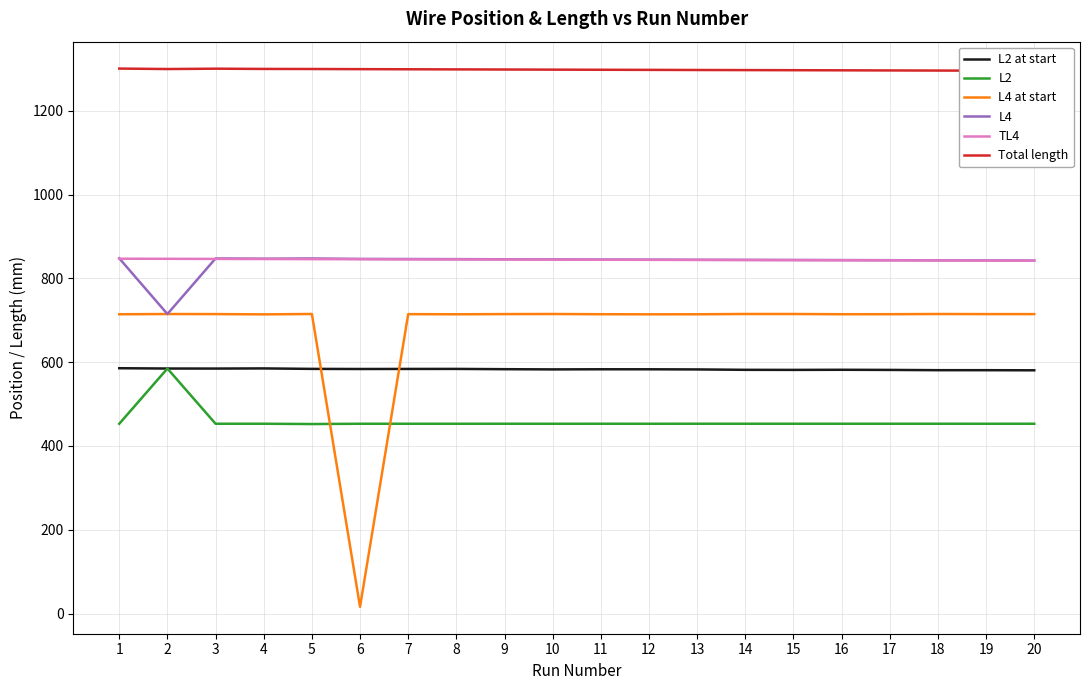

What is the spread (max minus min) of values at 7?

846.2